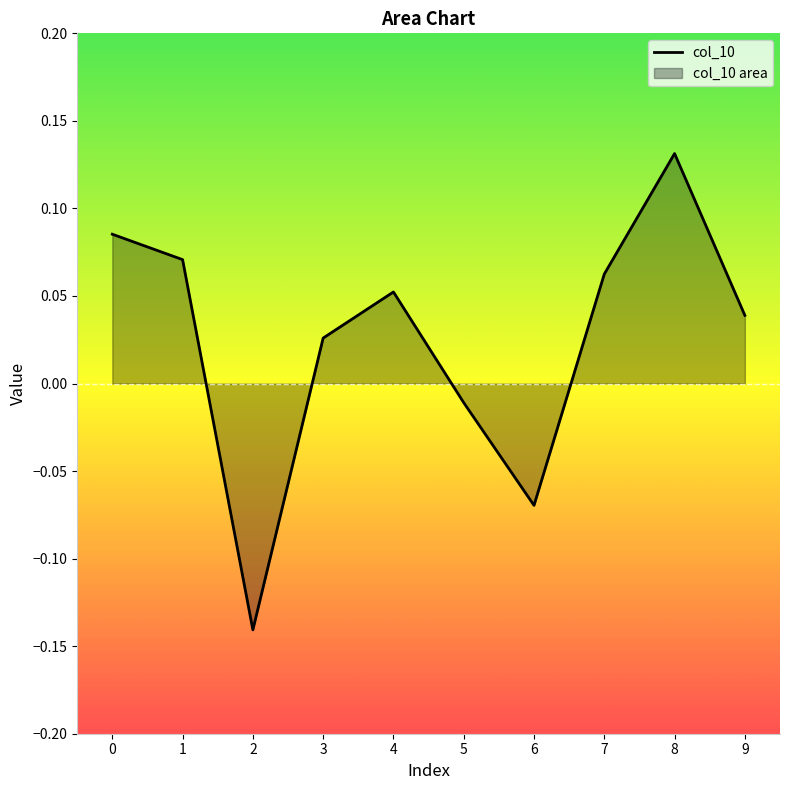

What is the value of the 7th point from the left?

-0.1